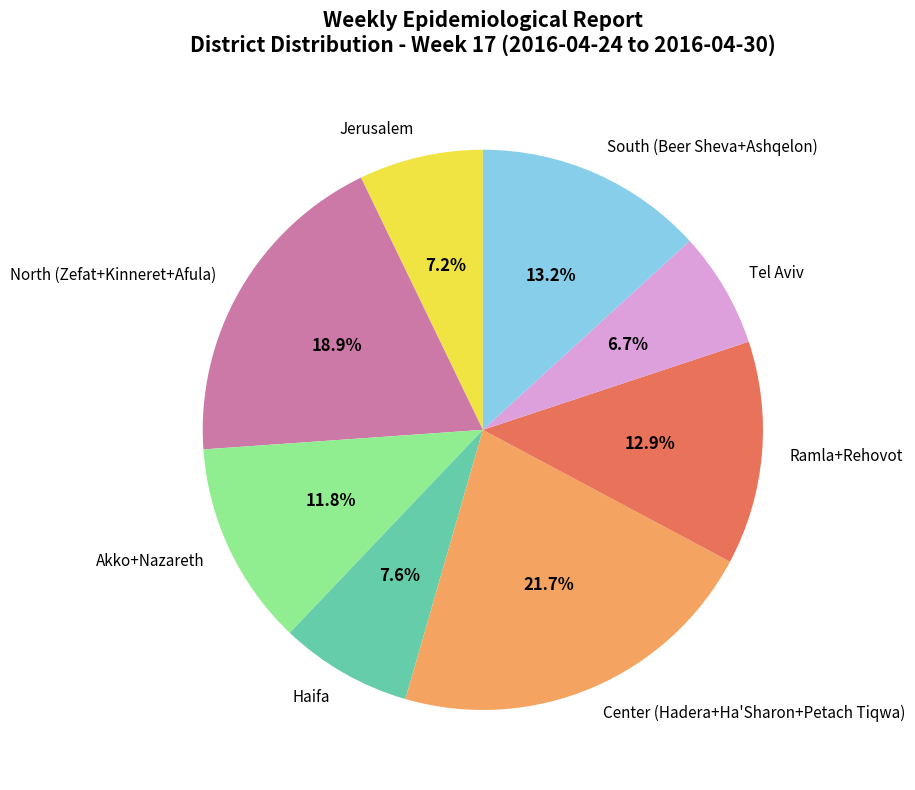

Is the sum of North (Zefat+Kinneret+Afula) and Haifa greater than half?

No